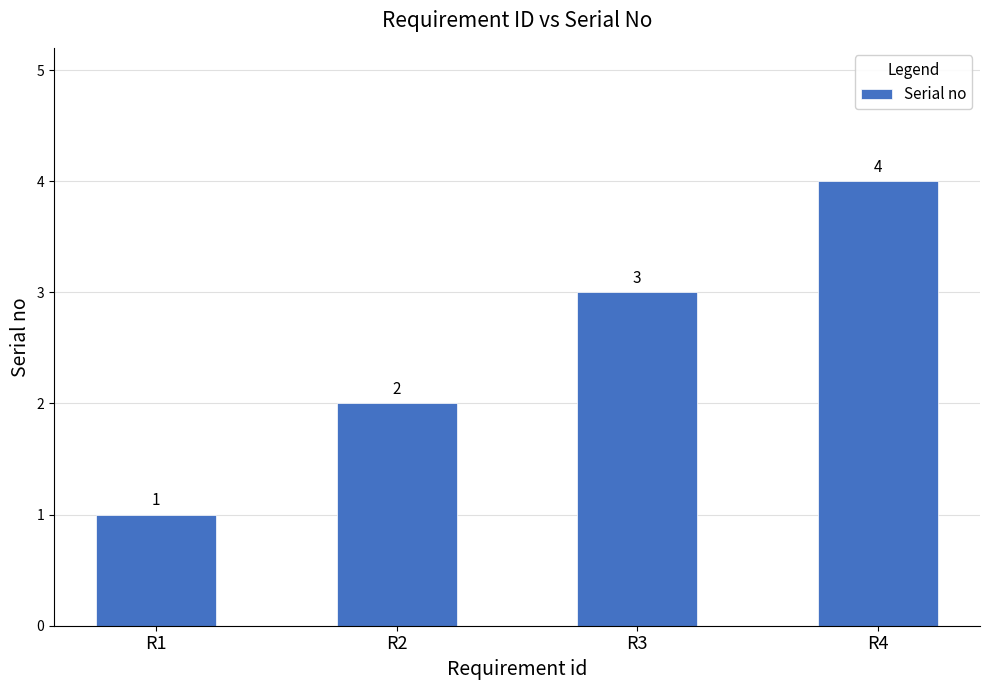

Reading left to right, what are all the values shown in this chart?

1	2	3	4